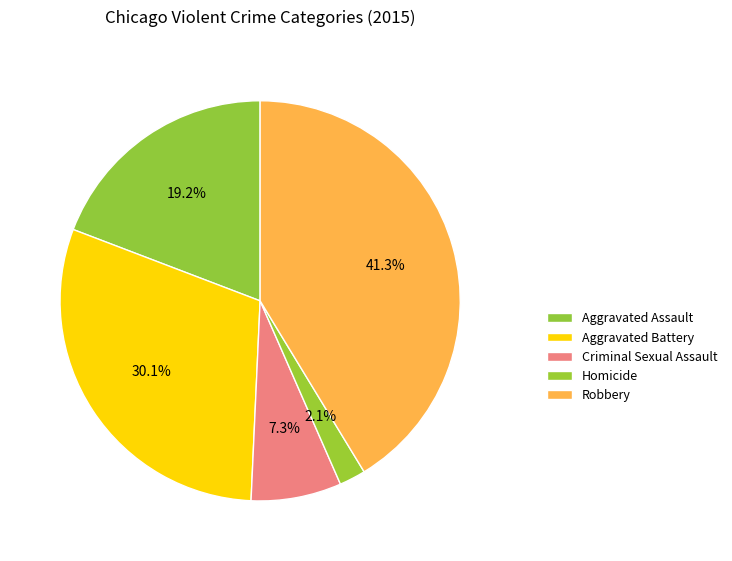

The Homicide slice represents 8% of the pie. True or false?

False